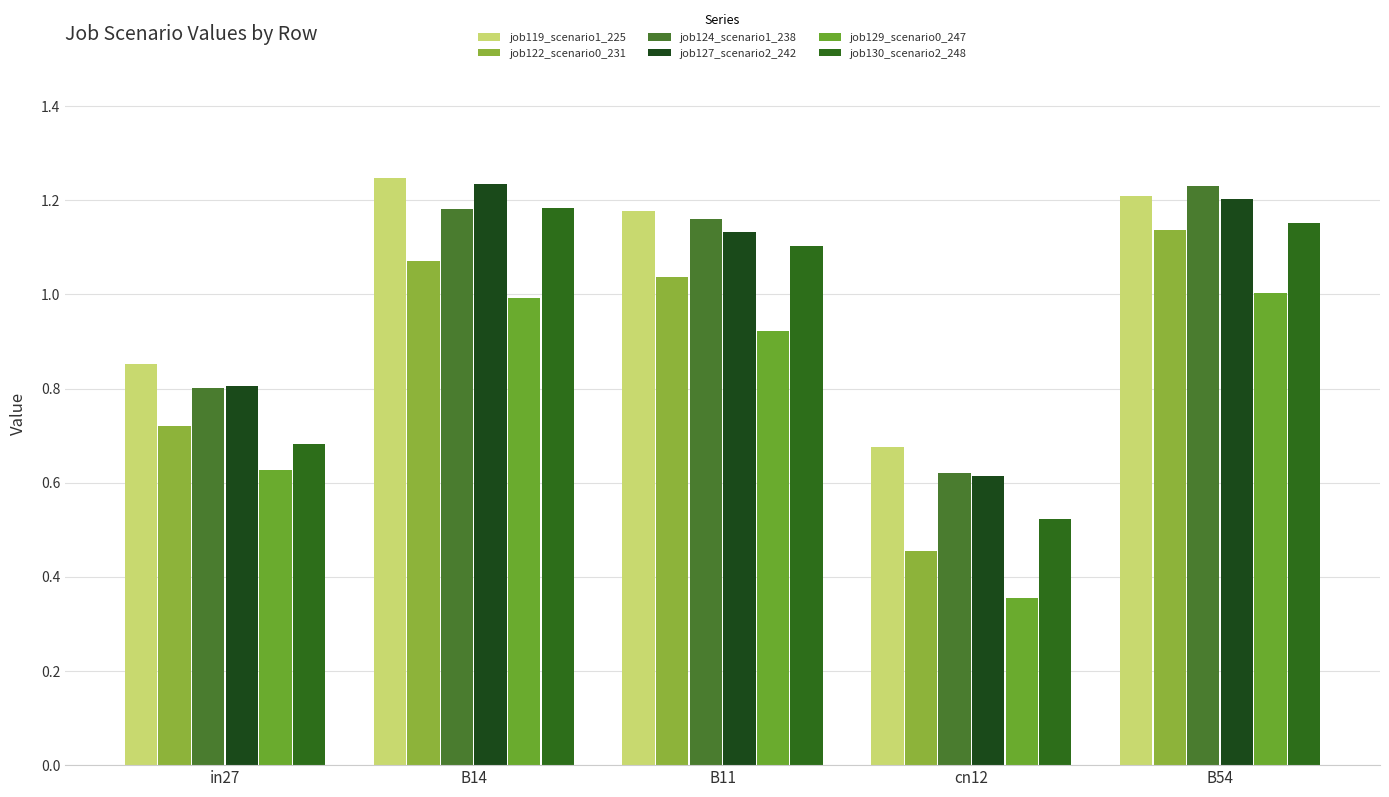

How many data points in job122_scenario0_231 are above 1?

3